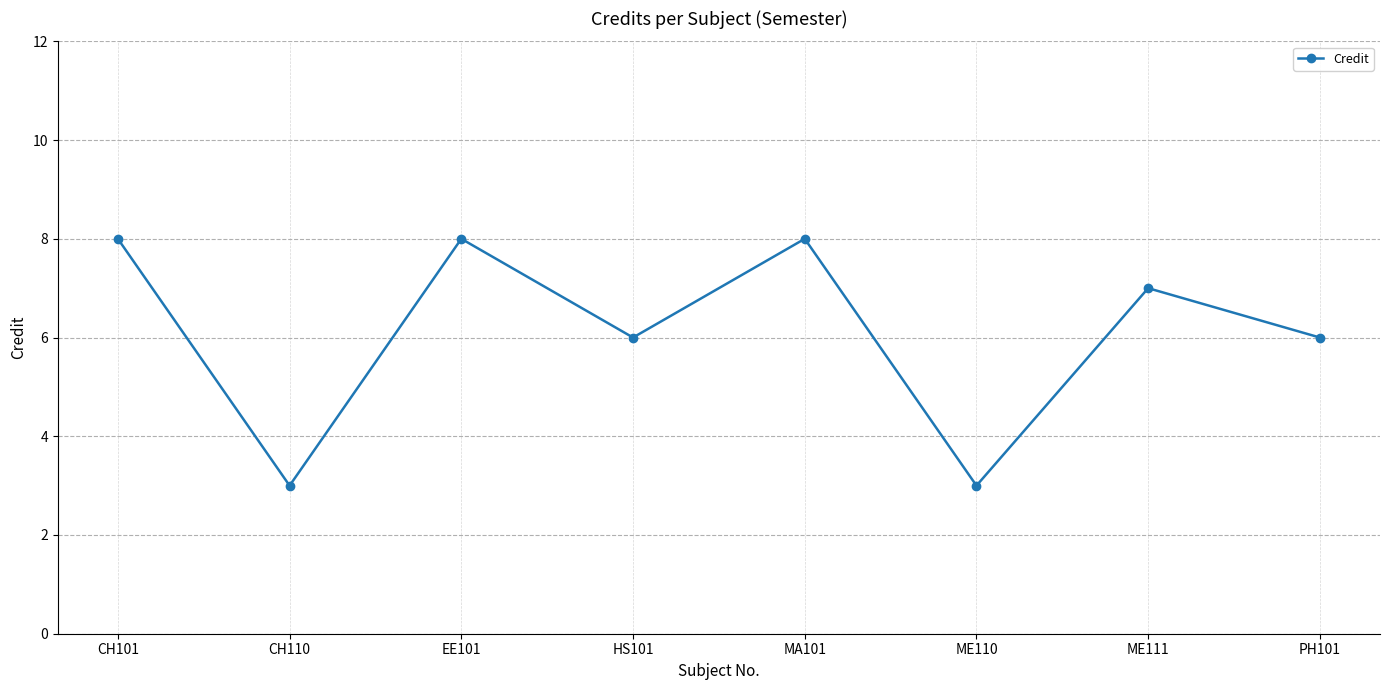

Is it true that the value at CH110 is 3?

True